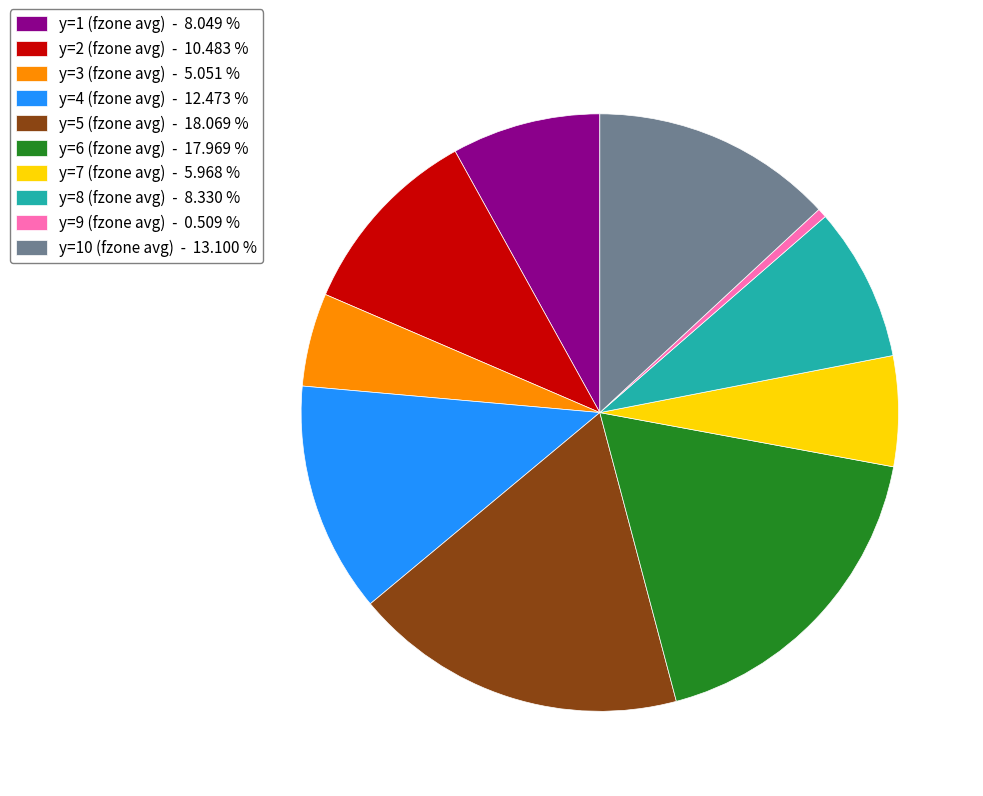

Which has a higher value, y=1 (fzone avg) - 8.049 % or y=2 (fzone avg) - 10.483 %?

y=2 (fzone avg) - 10.483 %